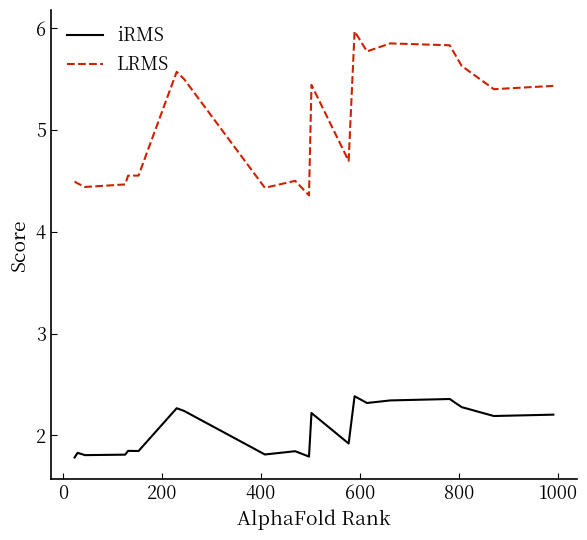

What is the difference between the maximum and minimum values in the iRMS series?

0.6